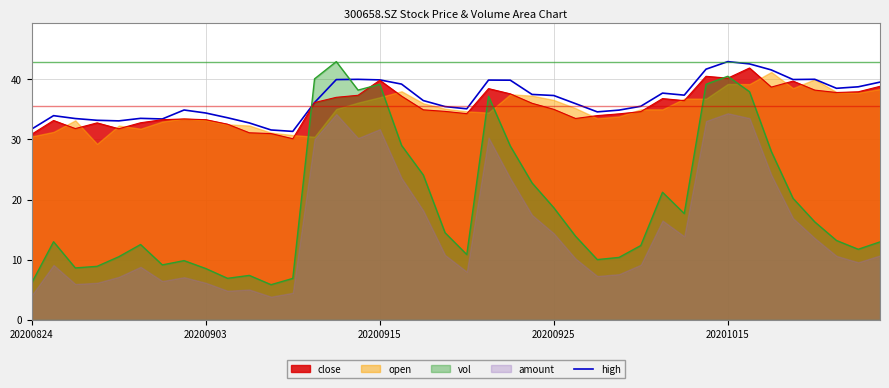

What is the lowest value of the close series?

30.1